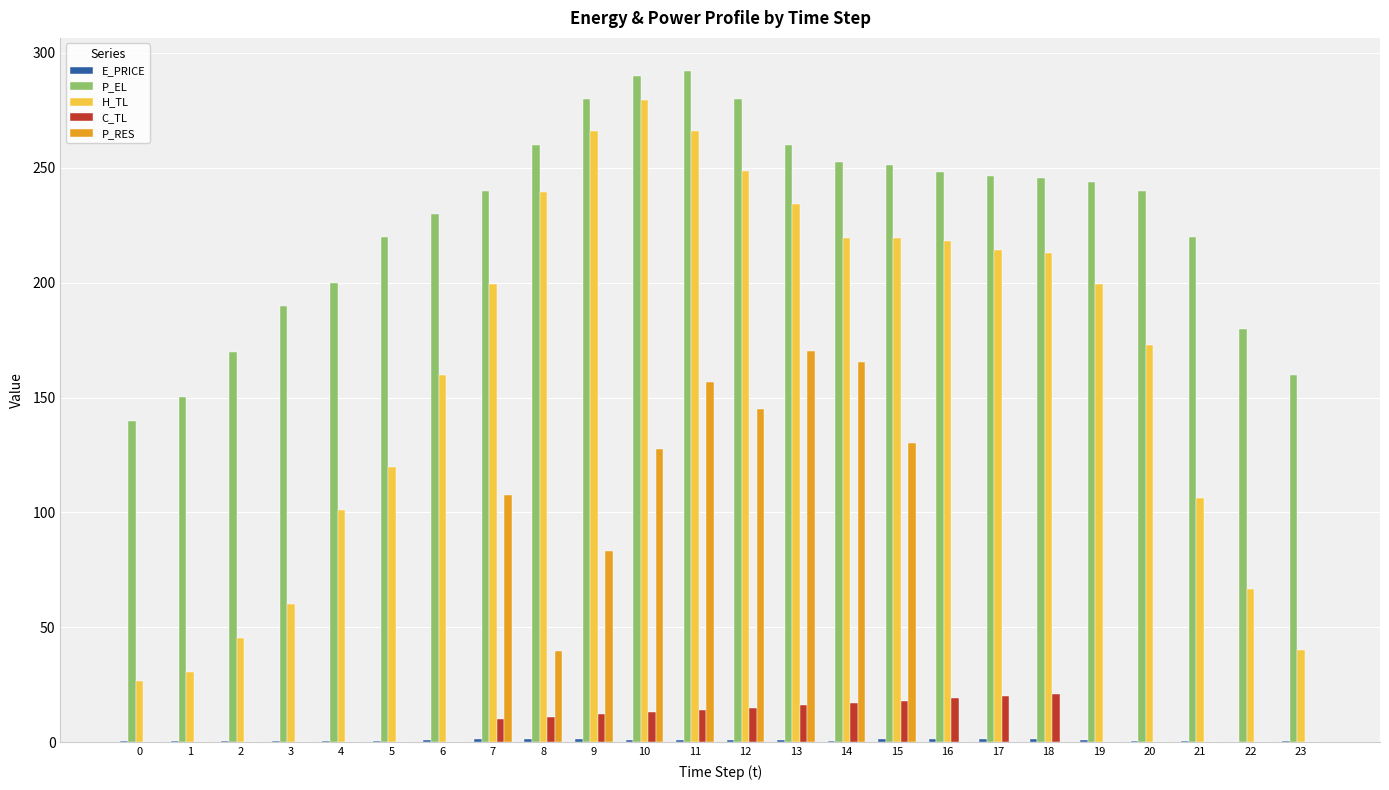

At which label does P_EL first exceed 244?

8